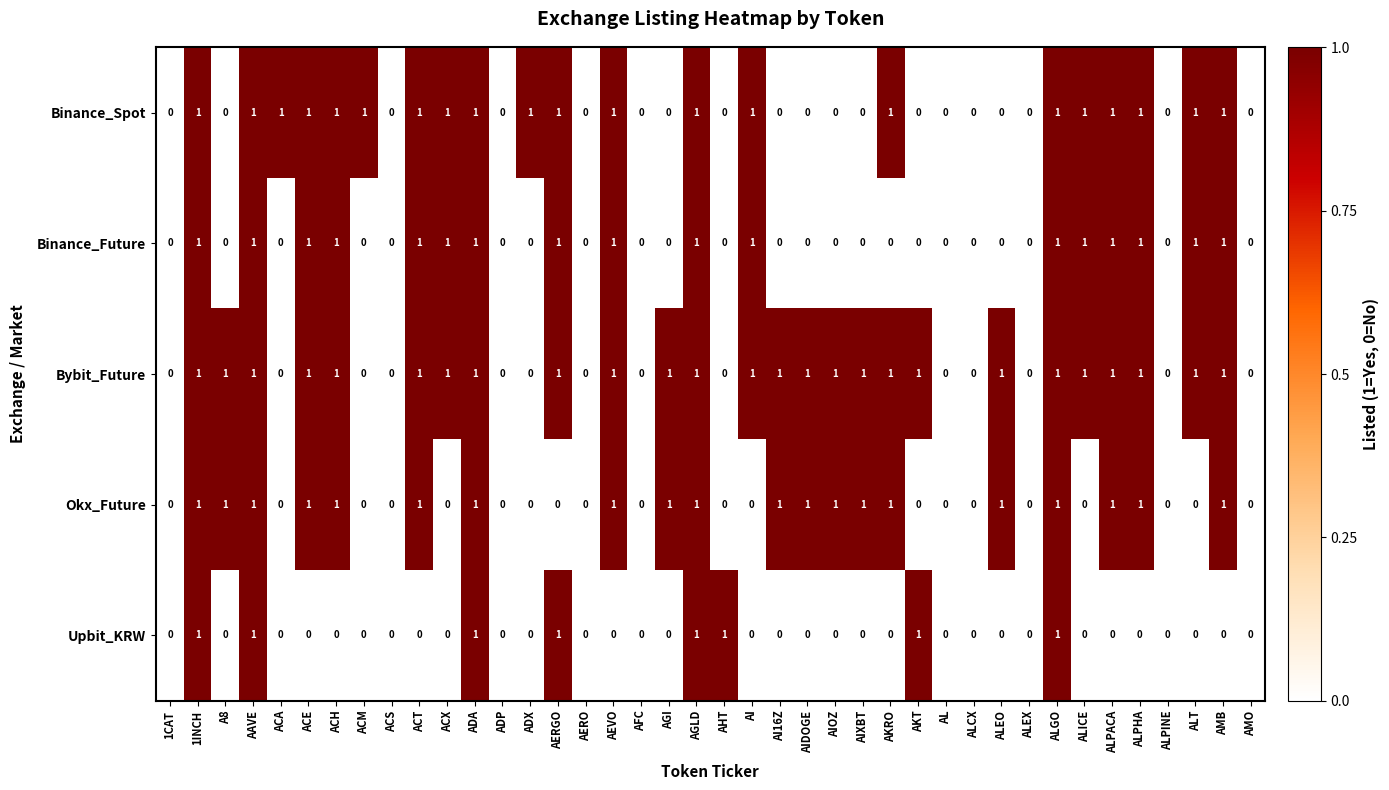

What is the sum of all Bybit_Future values?

26